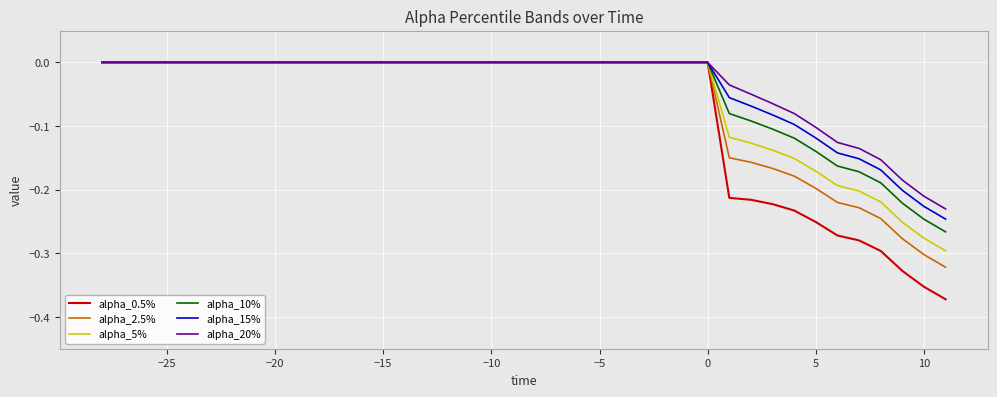

How many lines are shown in the chart?

6